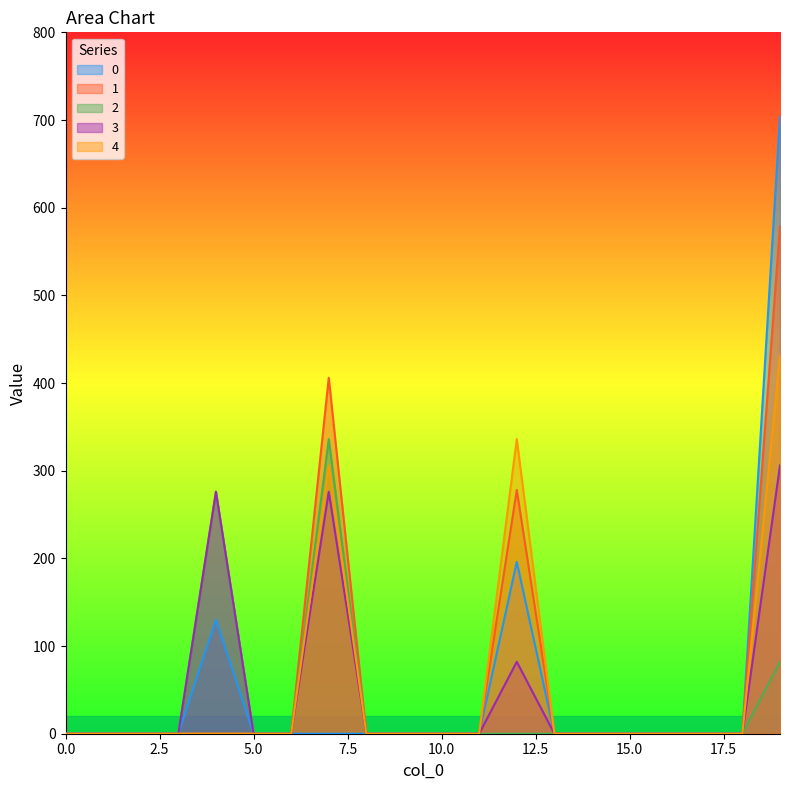

True or false: 3 and 0 intersect in this chart.

False